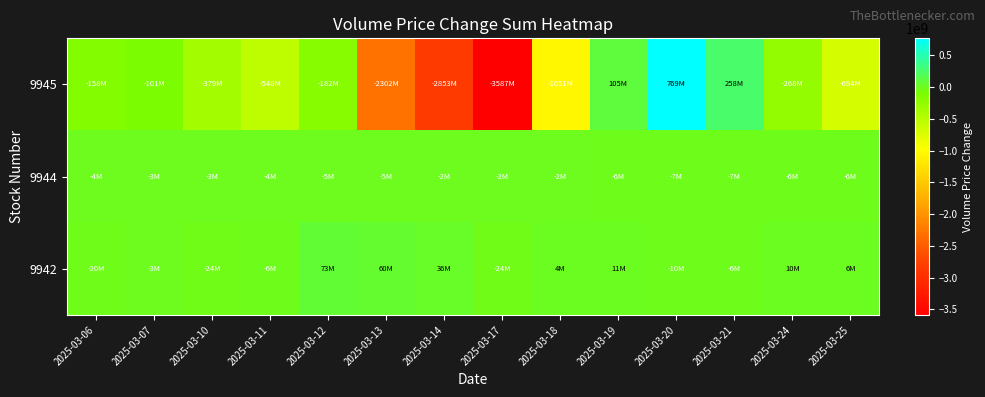

Count the number of categories in the chart.

14